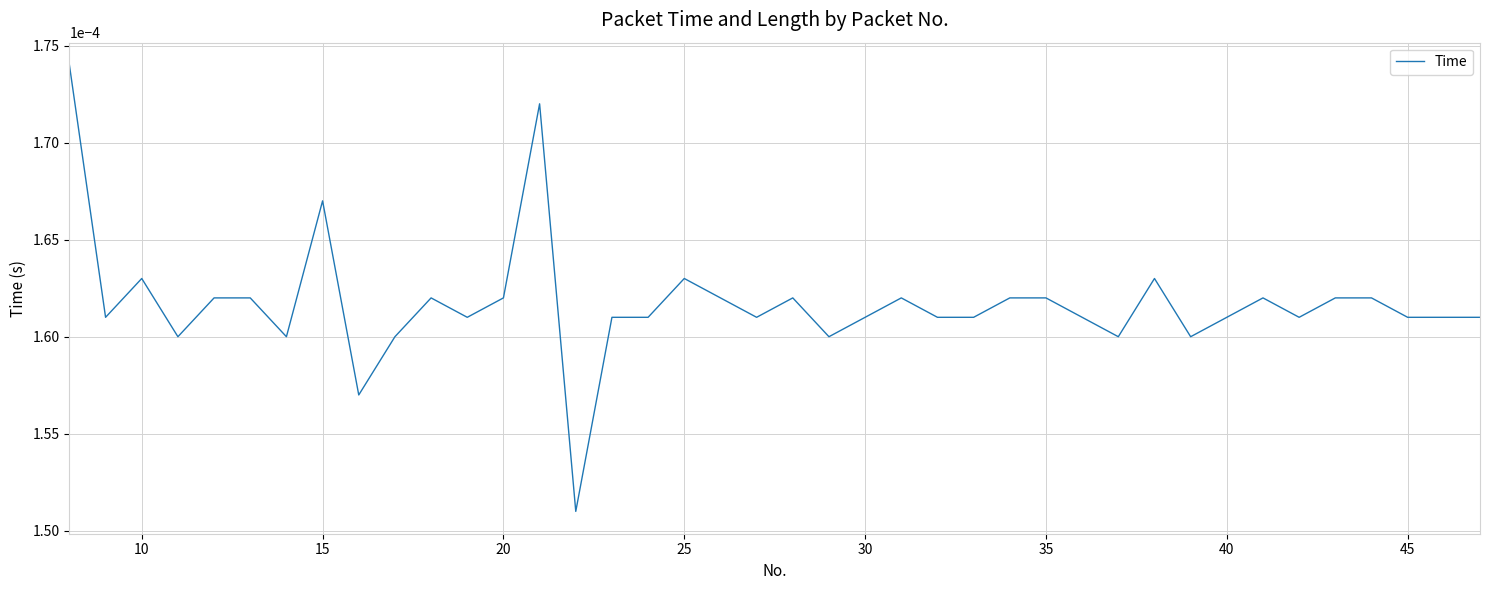

How many values are between 0 and 1?

40